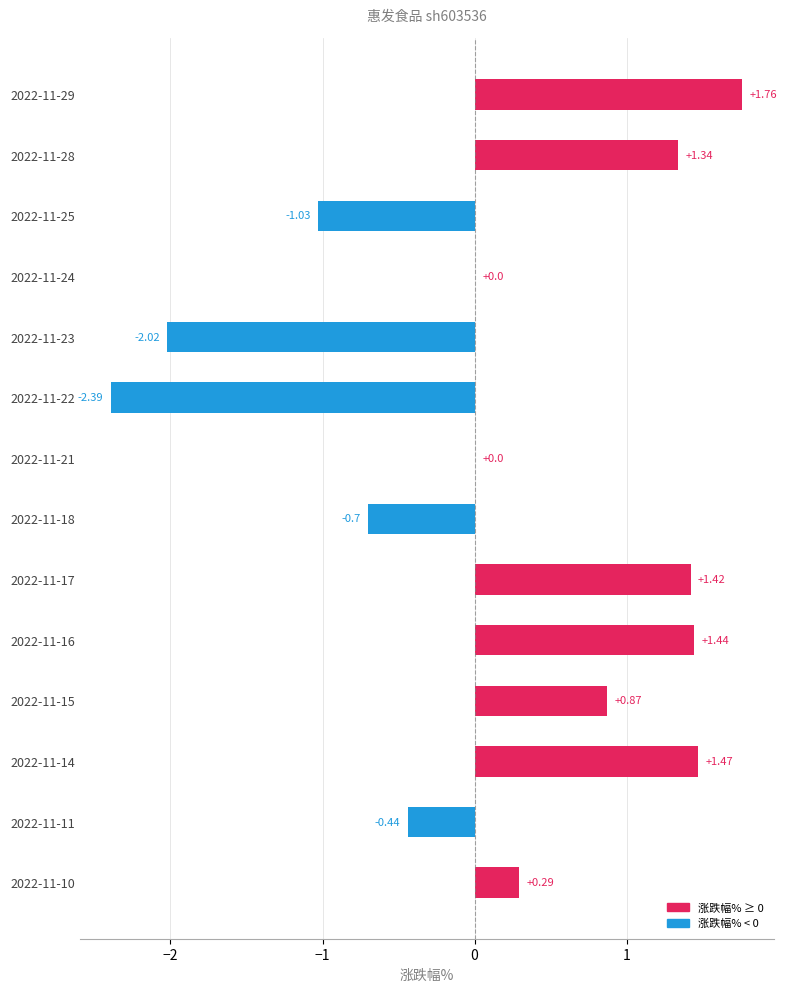

What is the sum of all values?

2.0